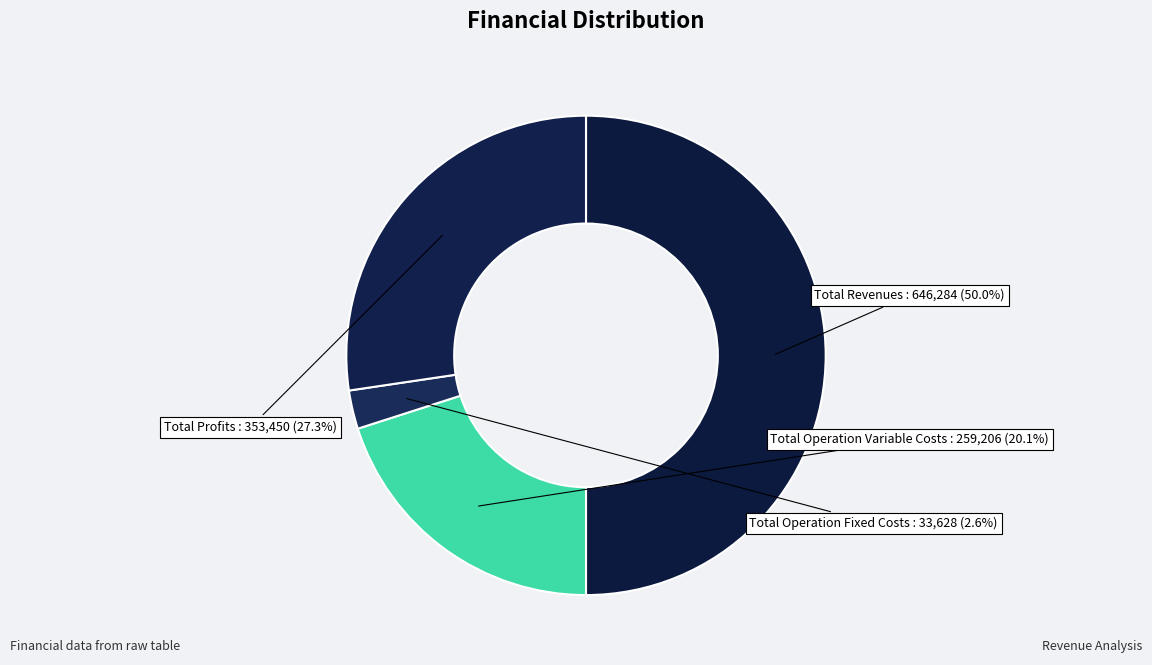

Which slice is the smallest?

Total Operation Fixed Costs